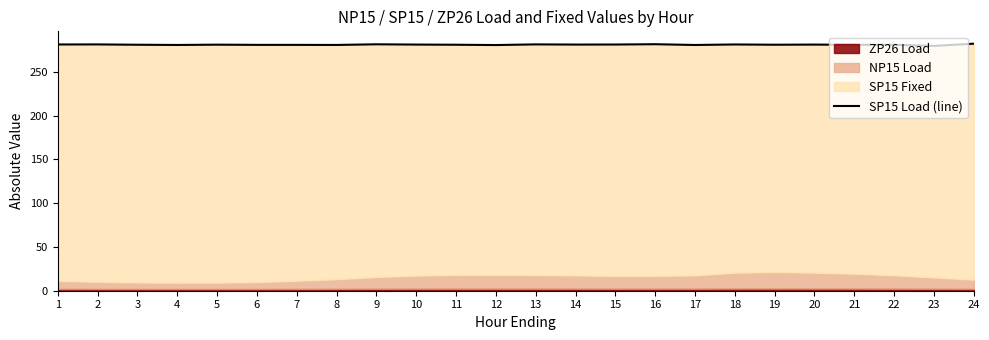

What is the value of the 15th point from the left?

281.0